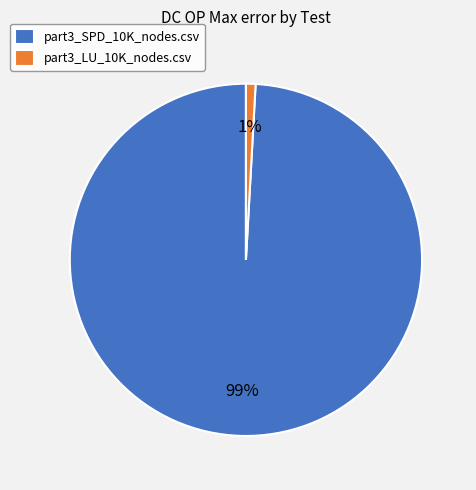

What is the majority slice?

part3_SPD_10K_nodes.csv